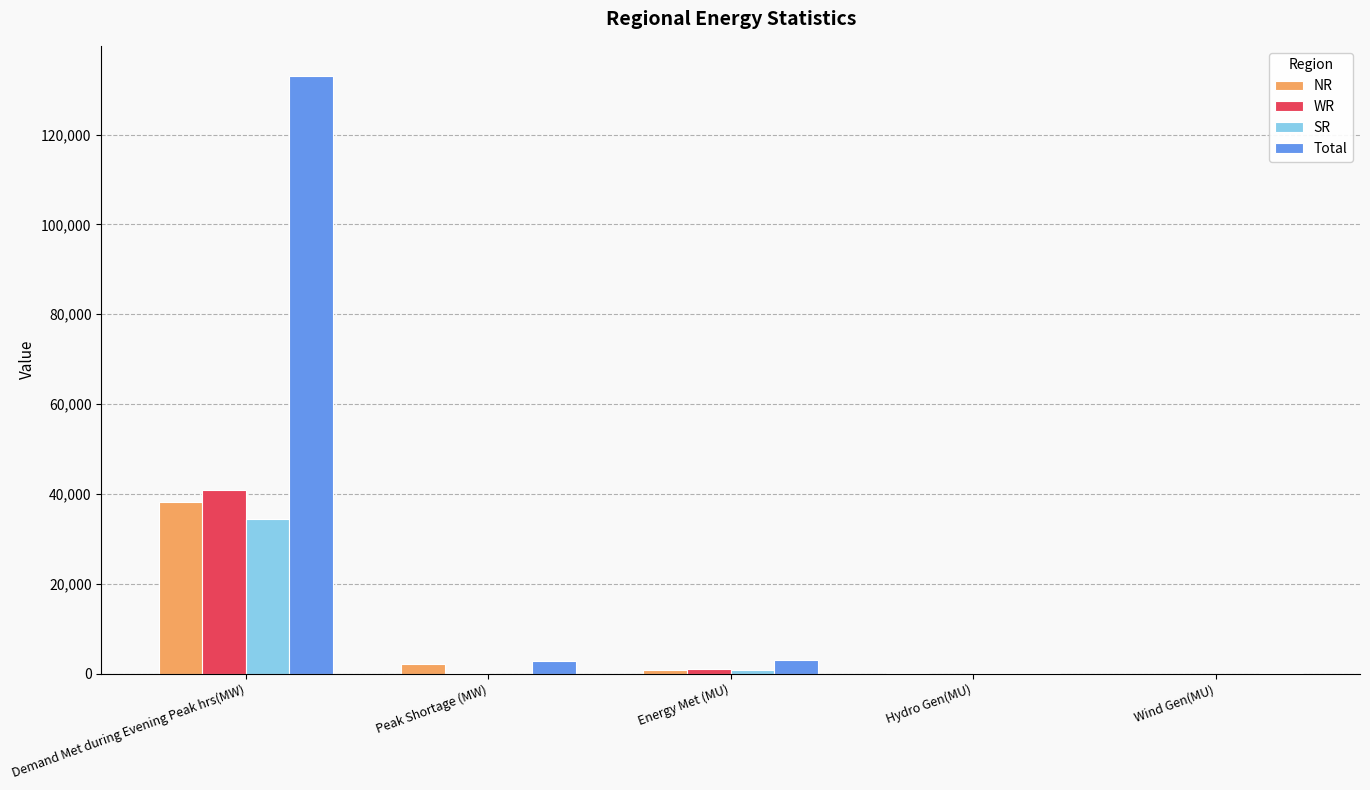

Is it true that SR equals -19873 at Peak Shortage (MW)?

False